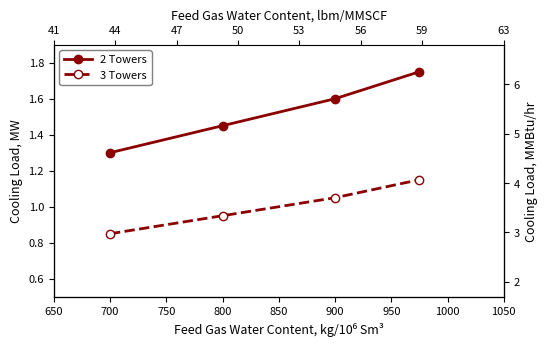

Which series has the widest spread of values?

2 Towers